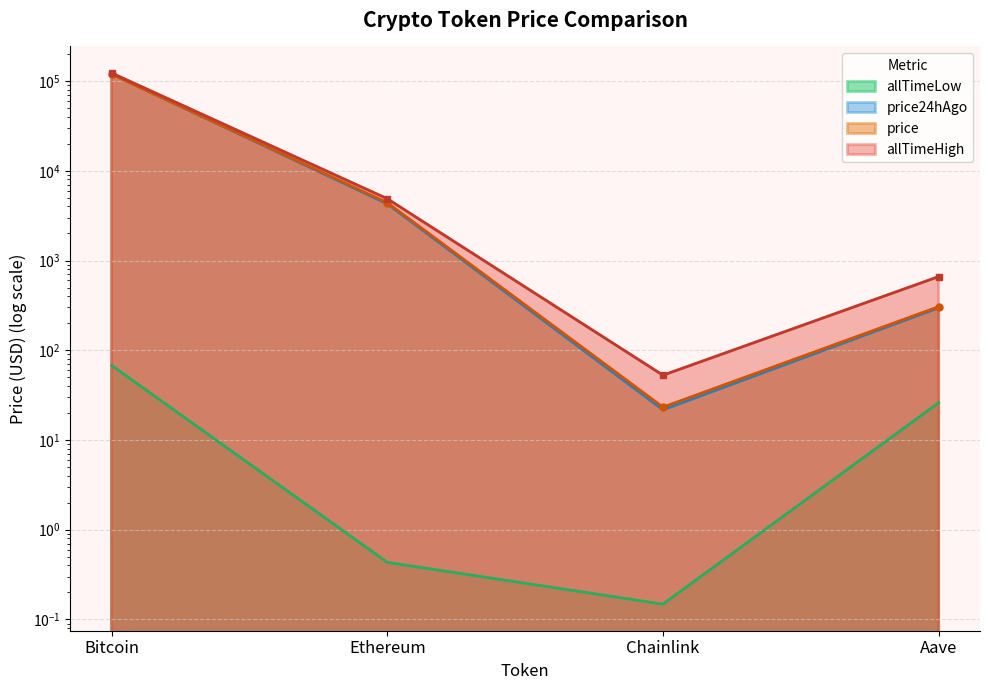

Which series ends up on top after the final intersection of price and price24hAgo?

price